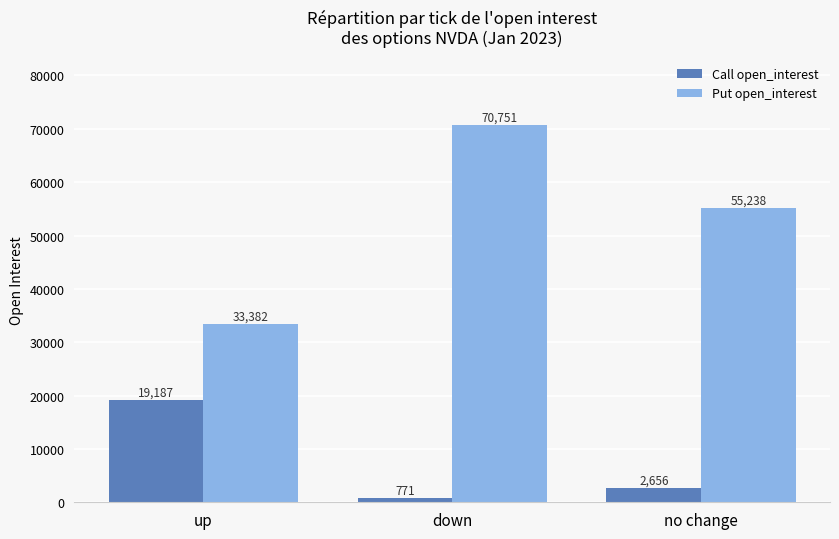

What is the difference between the Put open_interest values at up and down?

37369